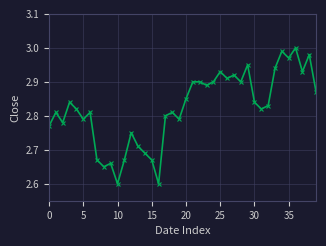

What is the difference between the second highest and minimum values?

0.4